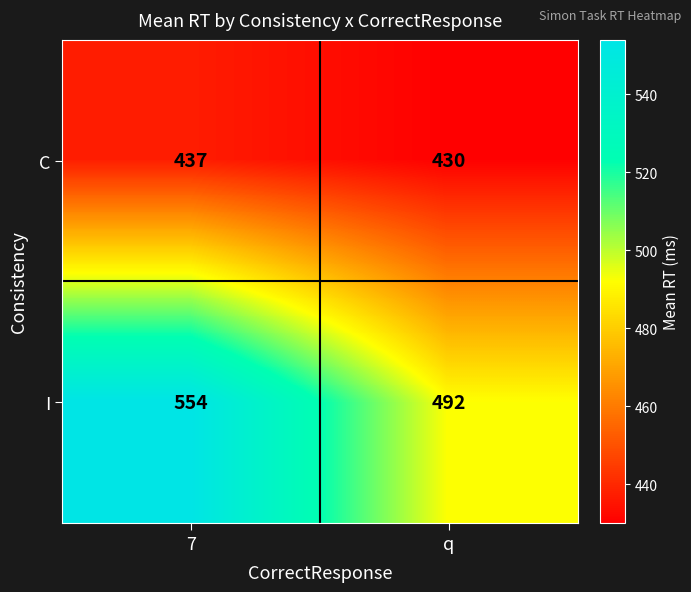

Which label corresponds to the smallest value in the chart?

q